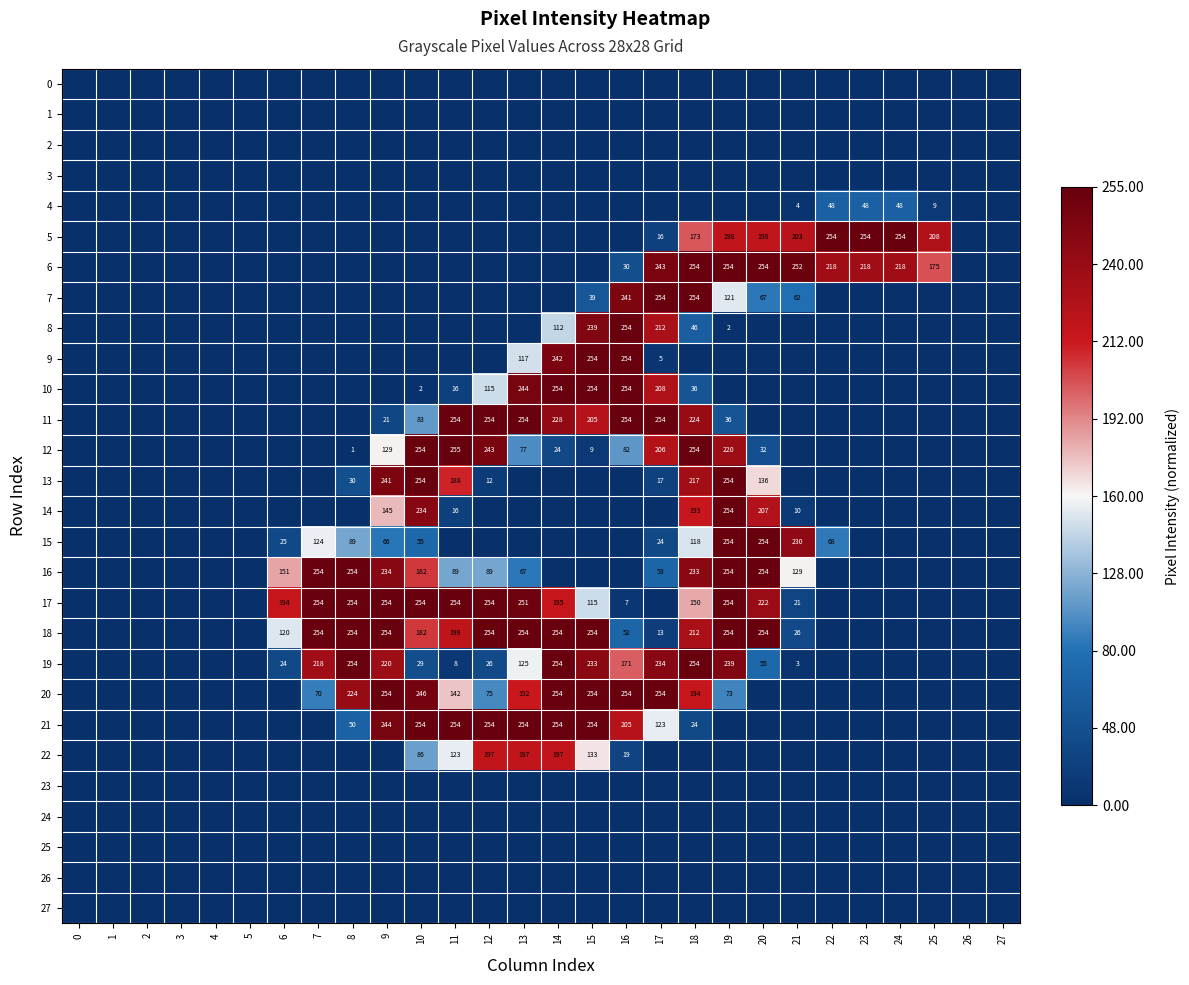

True or false: 8 has a value of 46 at 18.

True